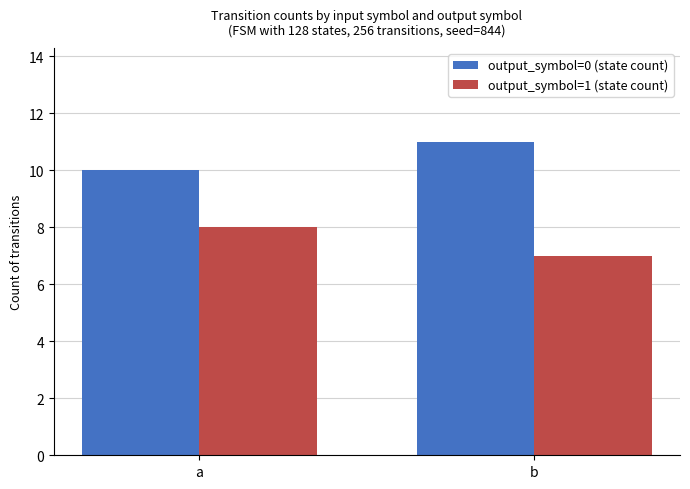

Reading left to right, list all the values displayed in this chart.

output_symbol=0 (state count): 10	11
output_symbol=1 (state count): 8	7